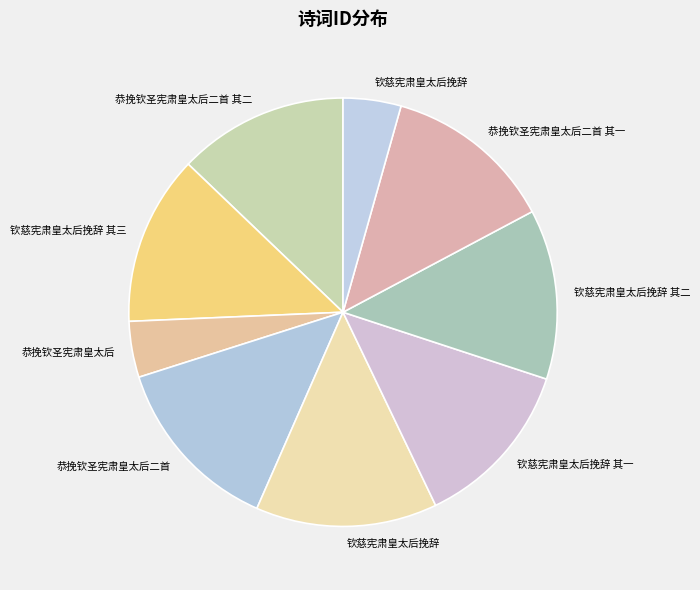

How many slices are in this pie chart?

9